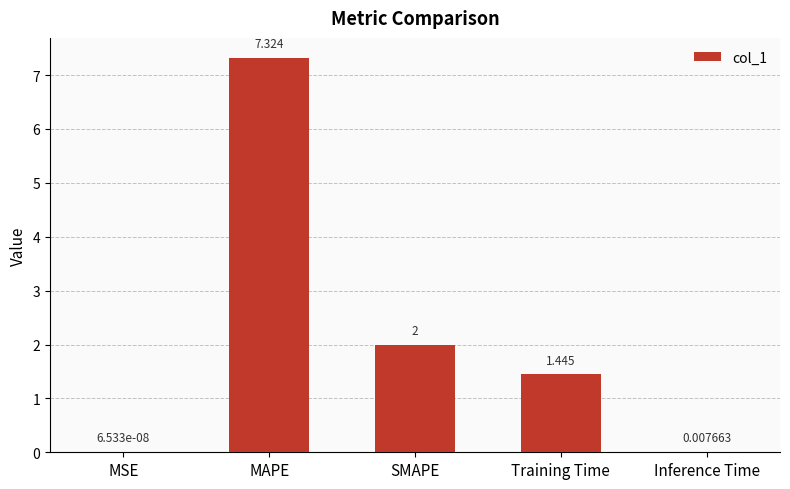

Which category has the highest value across all series?

MAPE